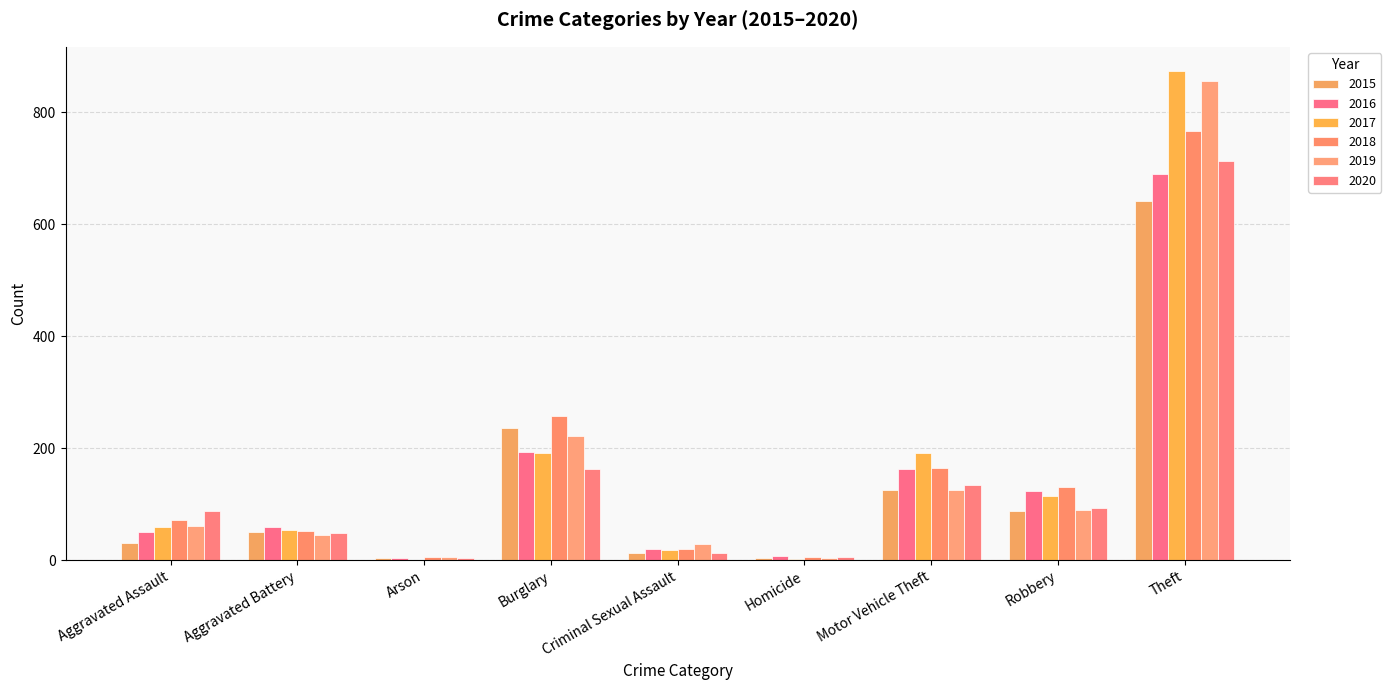

How many groups of bars are there?

9